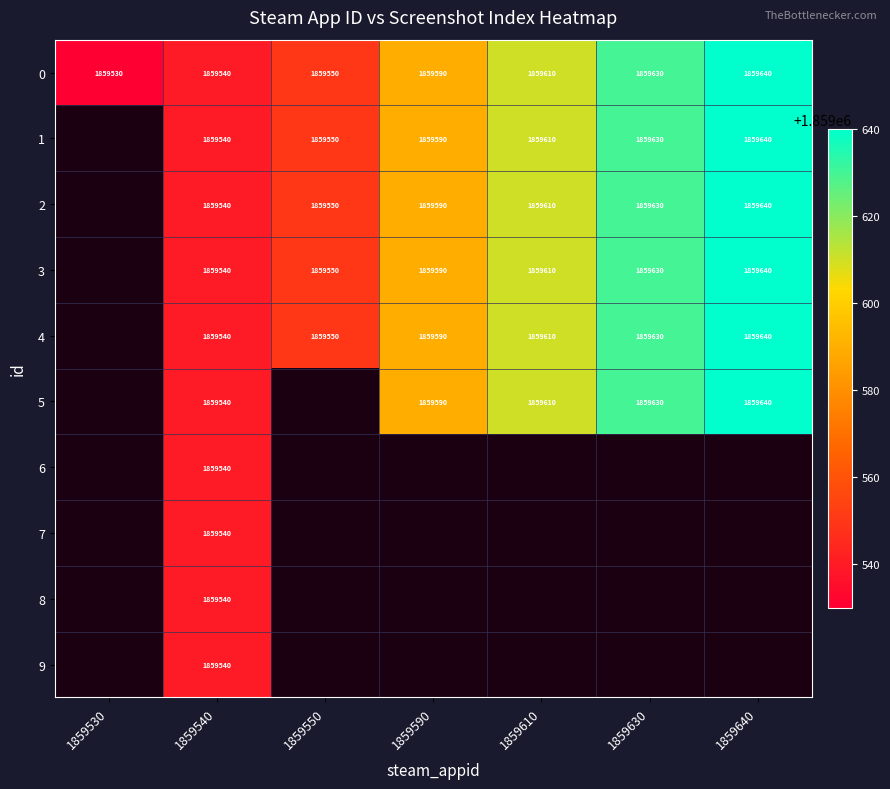

Is it true that 1 equals 2435503 at 1859610?

False